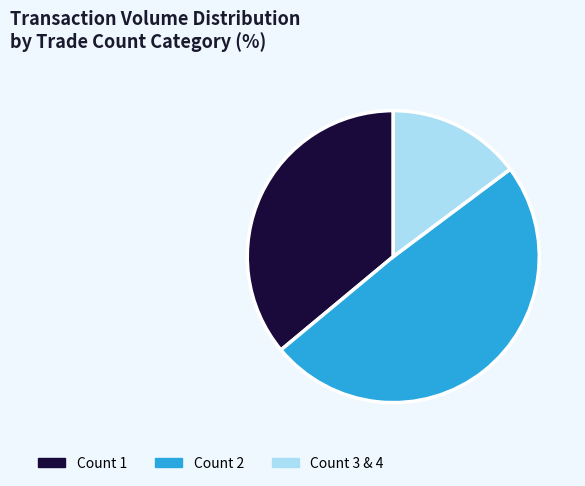

Rank the categories by value from highest to lowest.

Count 2, Count 1, Count 3 & 4